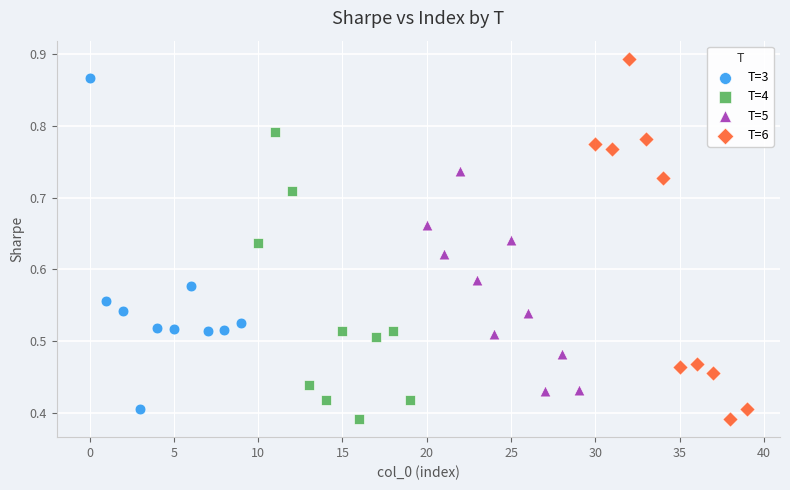

Which series has the largest Y range (max minus min)?

T=6